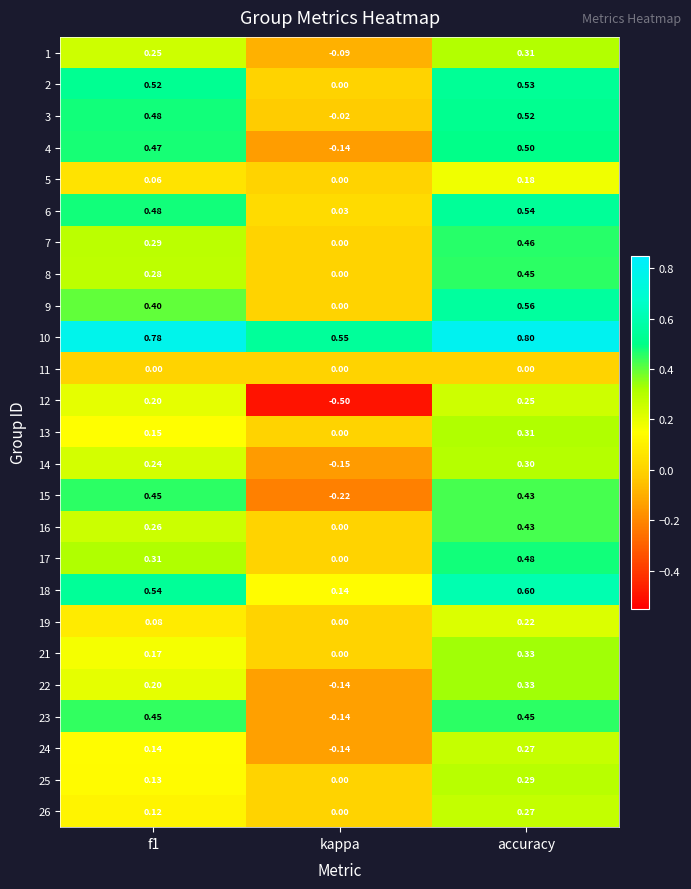

Where is 19 nearest to the value 0?

kappa